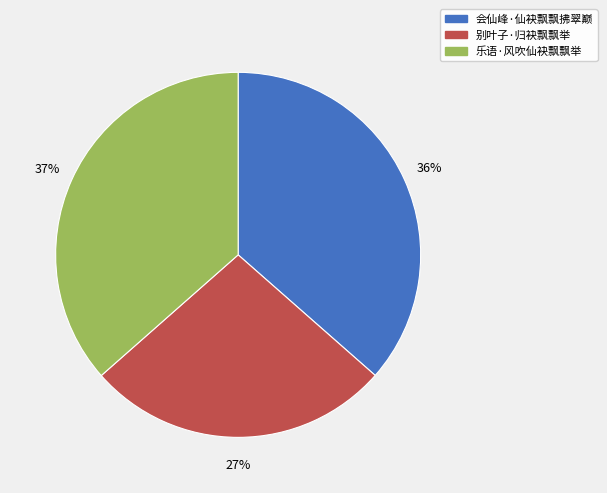

To the nearest percent, what portion does 别叶子·归袂飘飘举 represent?

27%